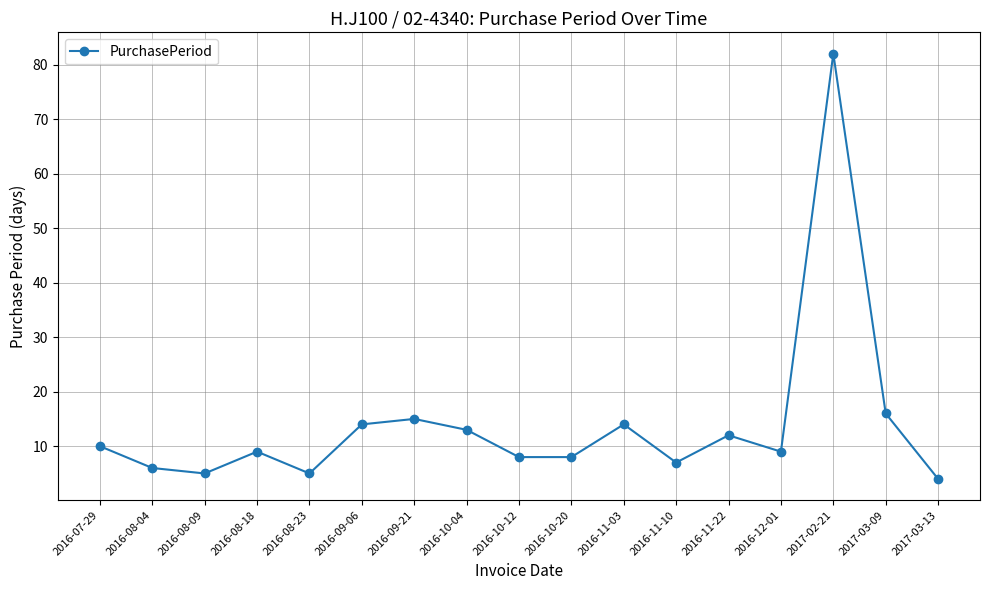

Which has a higher value, 2016-10-20 or 2016-08-09?

2016-10-20